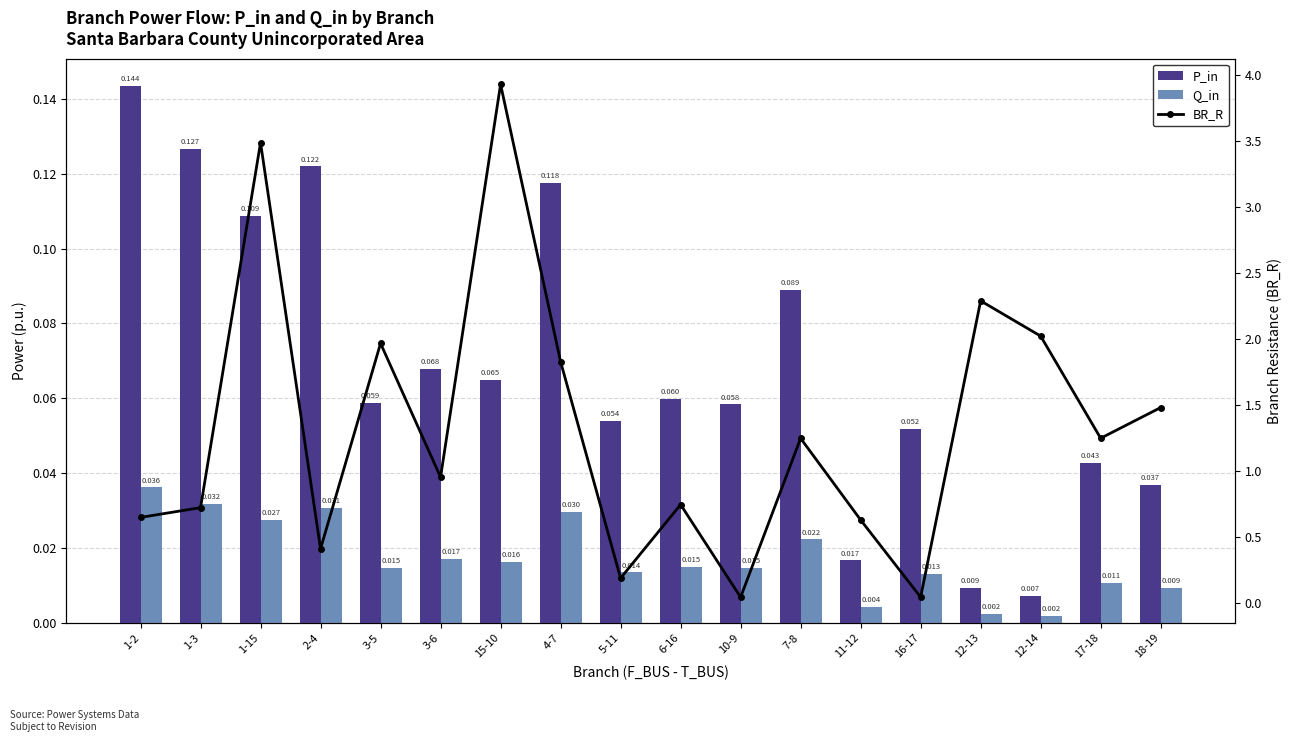

Reading left to right, extract all data points from this chart.

P_in: 1-2=0.1	1-3=0.1	1-15=0.1	2-4=0.1	3-5=0.1	3-6=0.1	15-10=0.1	4-7=0.1	5-11=0.1	6-16=0.1	10-9=0.1	7-8=0.1	11-12=0.0	16-17=0.1	12-13=0.0	12-14=0.0	17-18=0.0	18-19=0.0
Q_in: 1-2=0.0	1-3=0.0	1-15=0.0	2-4=0.0	3-5=0.0	3-6=0.0	15-10=0.0	4-7=0.0	5-11=0.0	6-16=0.0	10-9=0.0	7-8=0.0	11-12=0.0	16-17=0.0	12-13=0.0	12-14=0.0	17-18=0.0	18-19=0.0
BR_R: 1-2=0.7	1-3=0.7	1-15=3.5	2-4=0.4	3-5=2.0	3-6=1.0	15-10=3.9	4-7=1.8	5-11=0.2	6-16=0.7	10-9=0.0	7-8=1.2	11-12=0.6	16-17=0.0	12-13=2.3	12-14=2.0	17-18=1.2	18-19=1.5